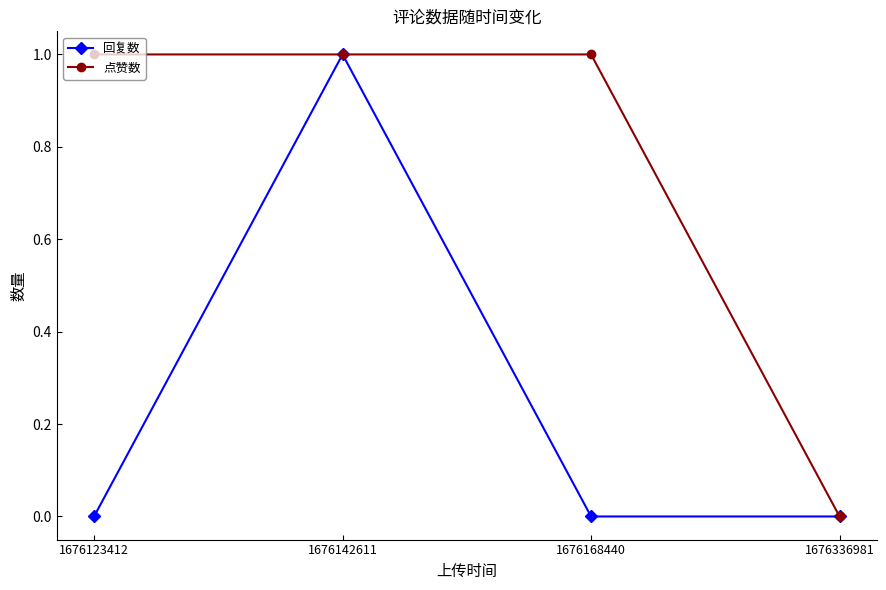

Does the chart display data point markers on the line(s)?

Yes